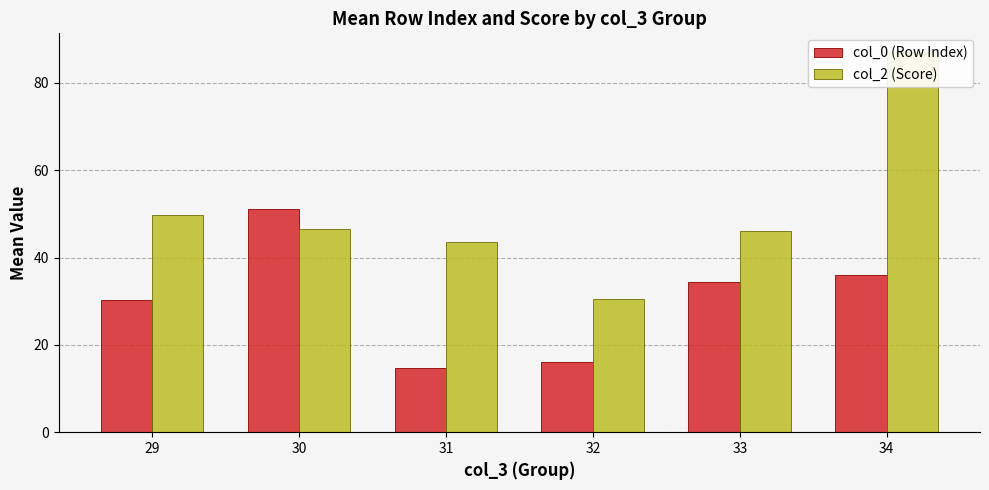

What is the difference between the maximum and minimum values in the col_2 (Score) series?

56.5